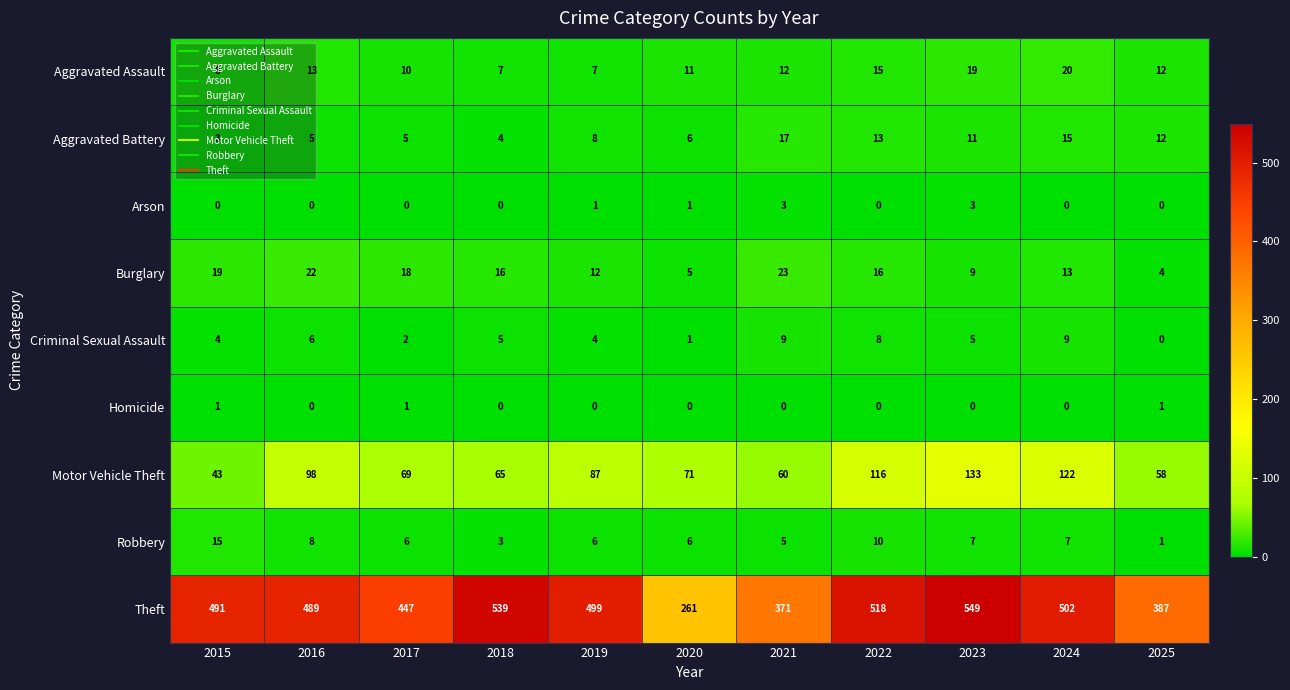

Rank the series by their maximum value, from lowest to highest.

Homicide, Arson, Criminal Sexual Assault, Robbery, Aggravated Battery, Aggravated Assault, Burglary, Motor Vehicle Theft, Theft